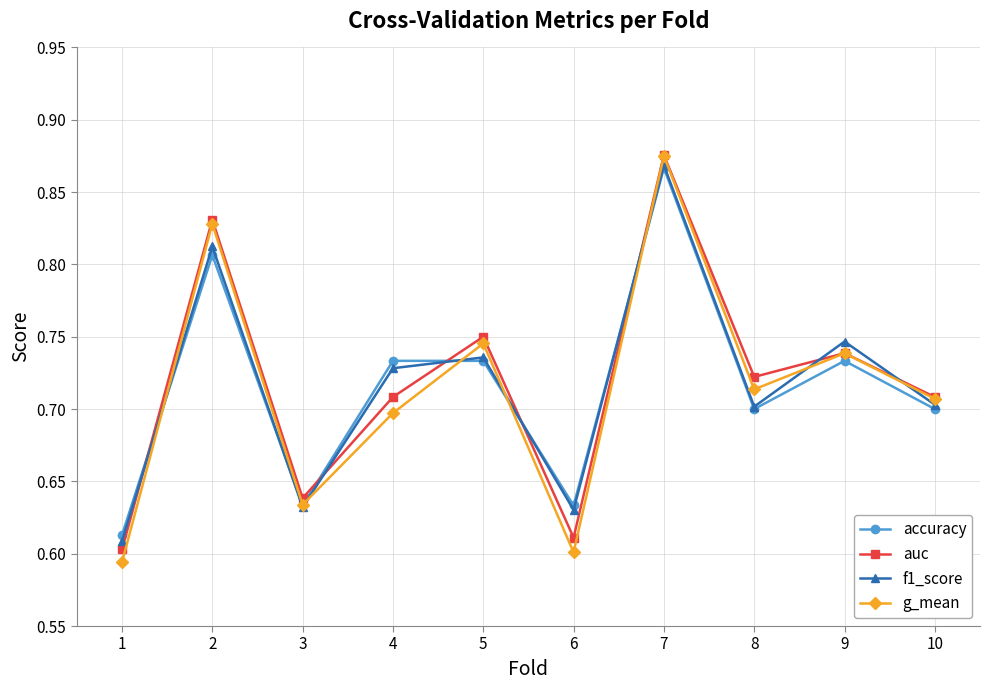

What is the difference between the maximum and minimum values in the g_mean series?

0.3